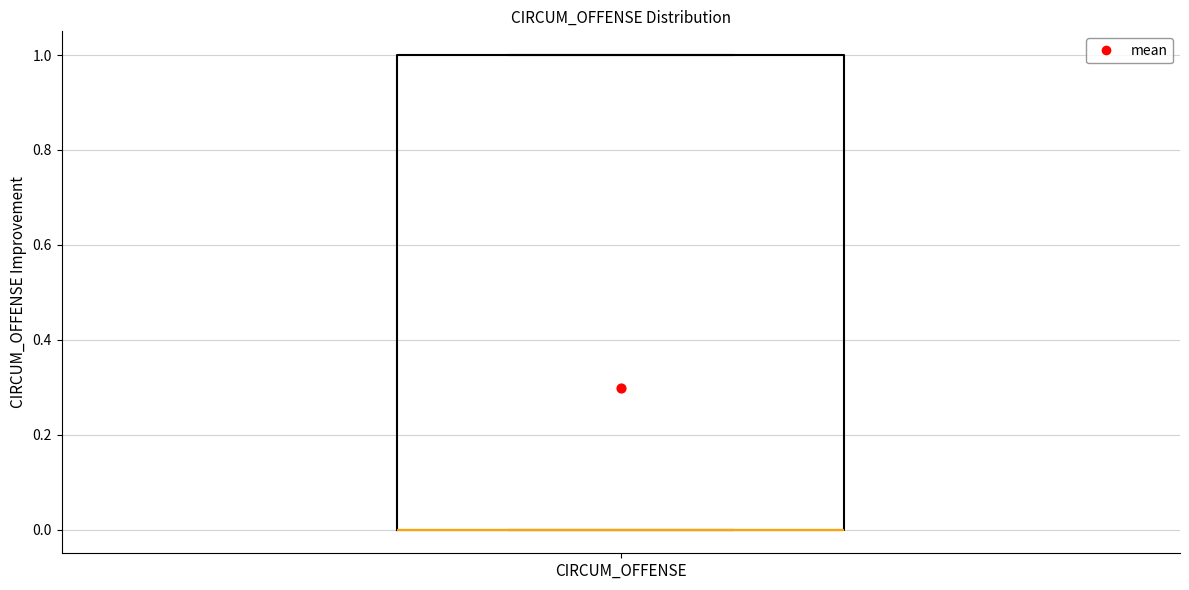

Read this box plot against the y-axis: the position of the median line, the range covered by the box, and the ends of both whiskers. The values are not printed on the chart, so give them approximately, as read against the axis.

median 0 (drawn on the box's lower edge), box 0 to 1, whiskers 0 to 1